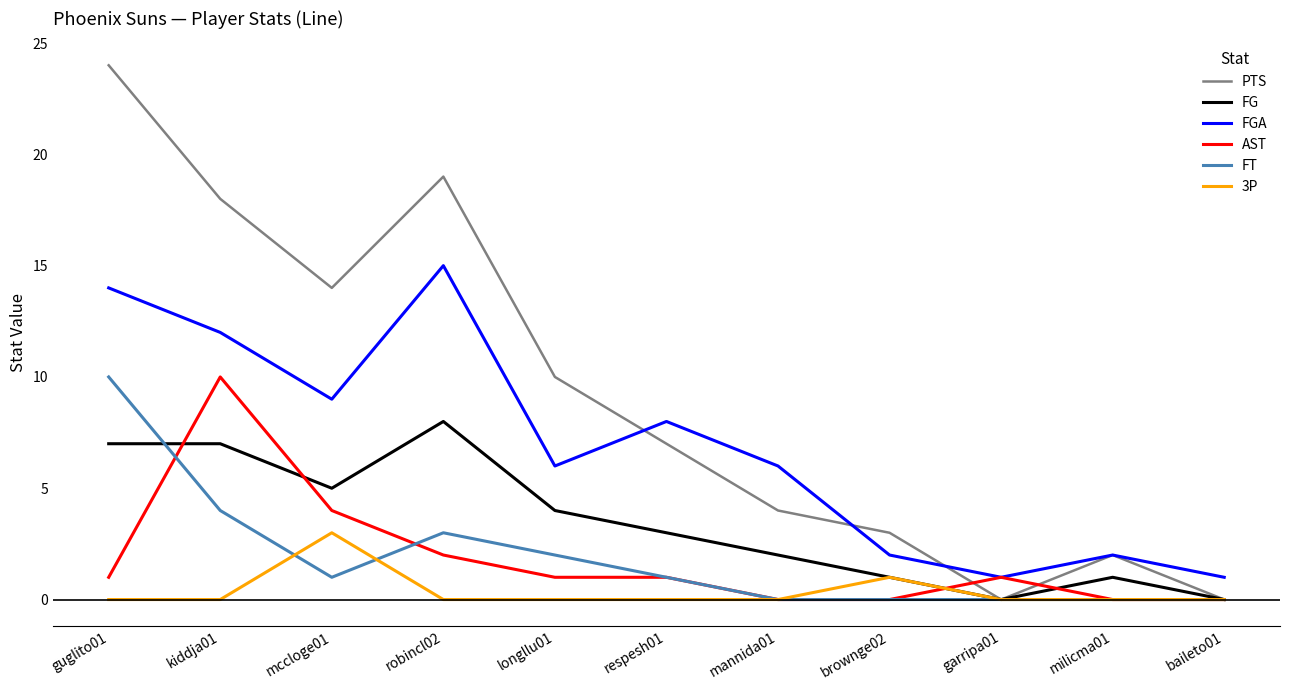

Is the value of FG at guglito01 greater than the value of AST at kiddja01?

No